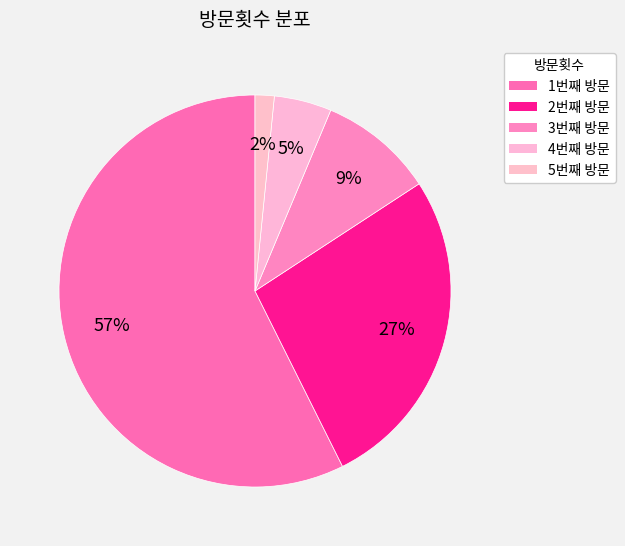

Is 1번째 방문 the majority of the pie?

Yes